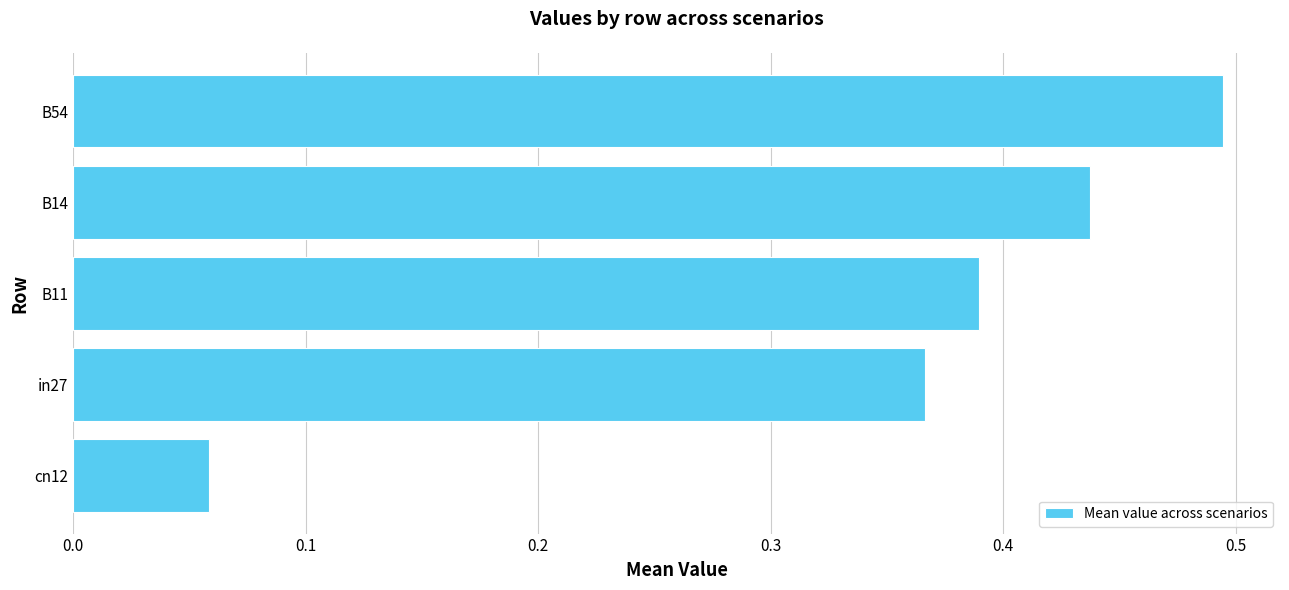

Which label corresponds to the largest value in the chart?

B54